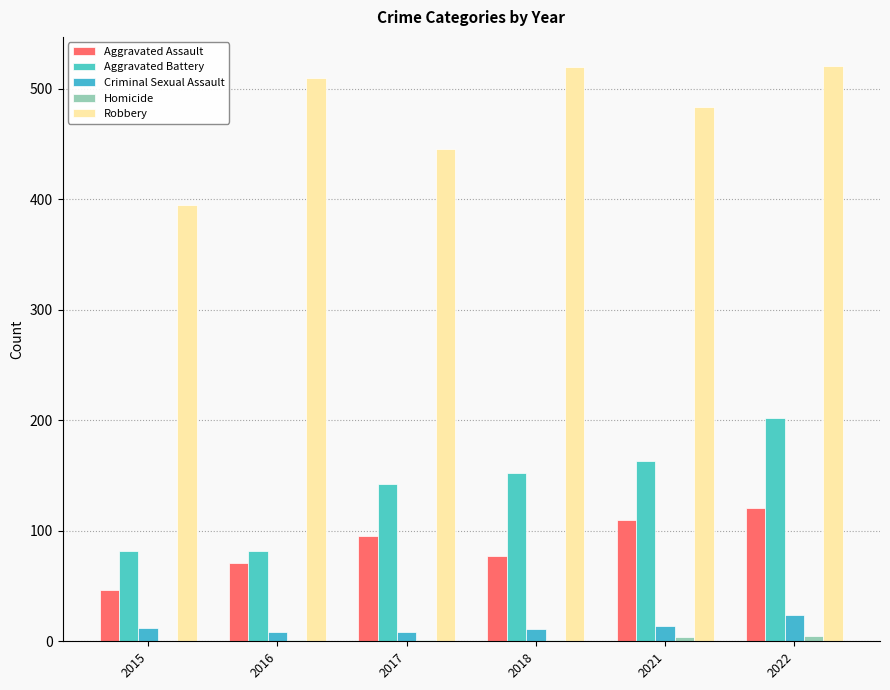

Is the value of Homicide at 2016 greater than the value of Aggravated Battery at 2018?

No